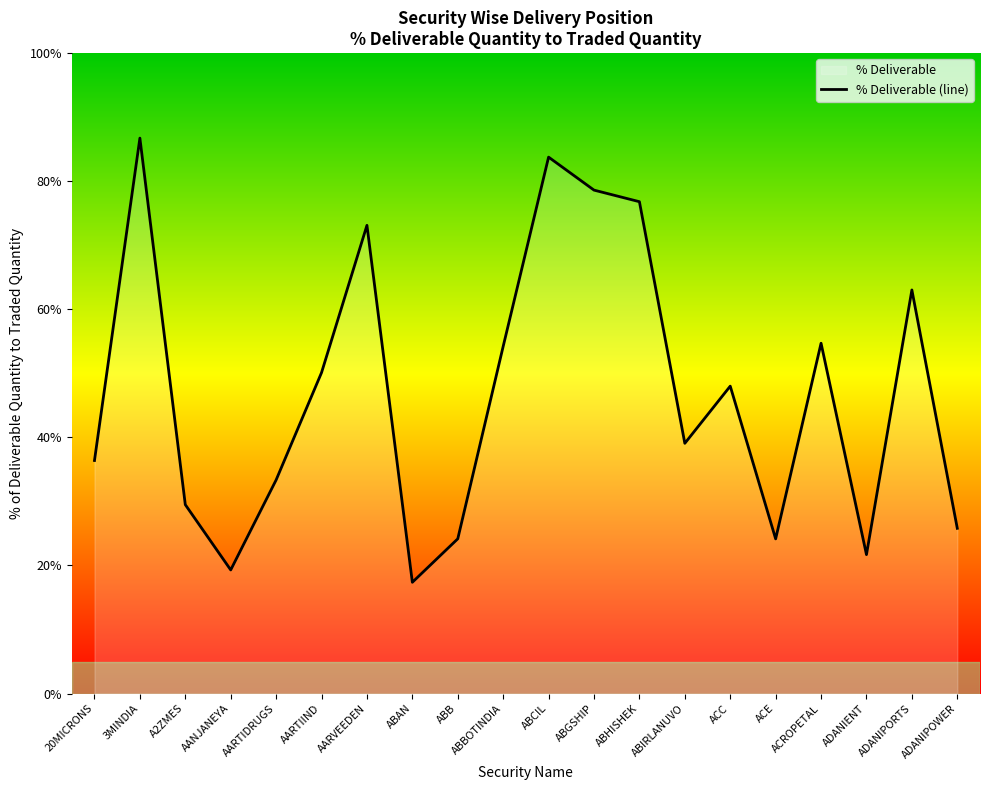

What is the maximum value shown in the chart?

86.7